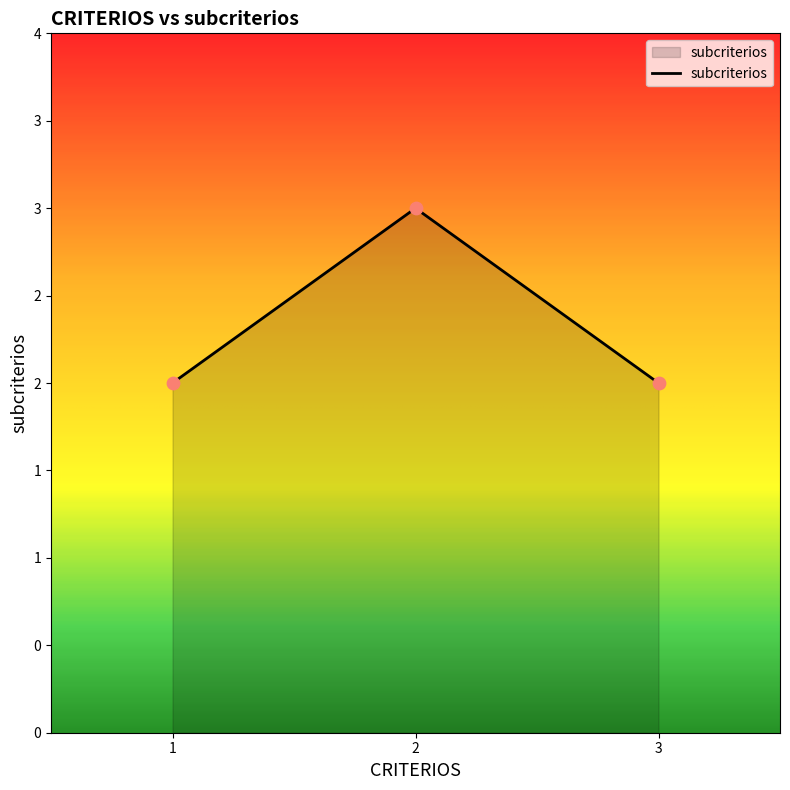

What is the change in value from 2 to 3?

-1